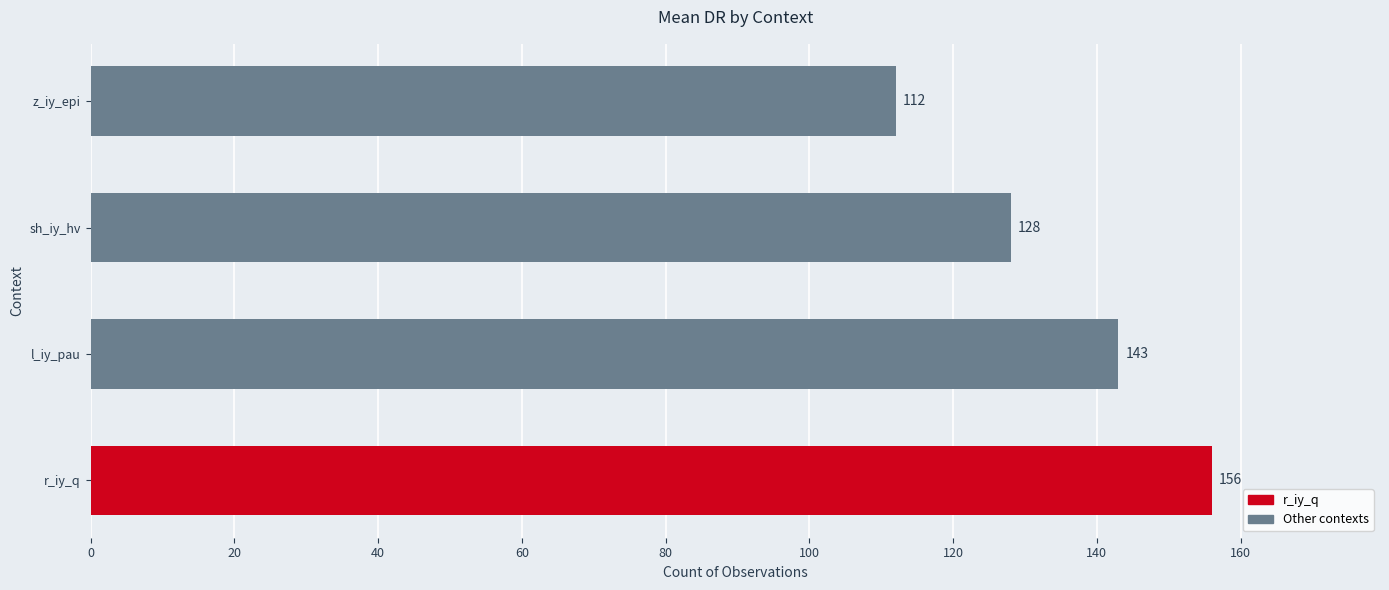

True or false: the data shows 39 at z_iy_epi.

False